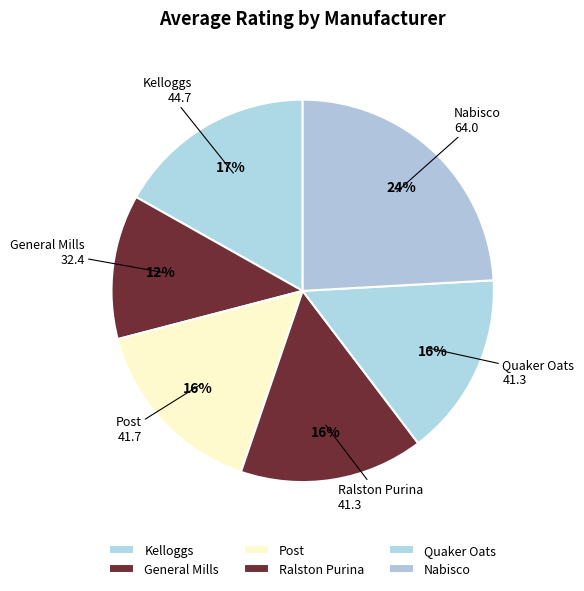

Is it true that Kelloggs is 9% of the pie?

False